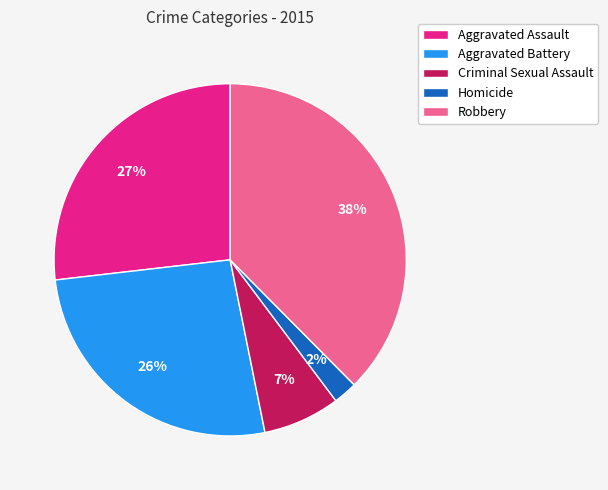

Which category has the smallest portion of the pie?

Homicide